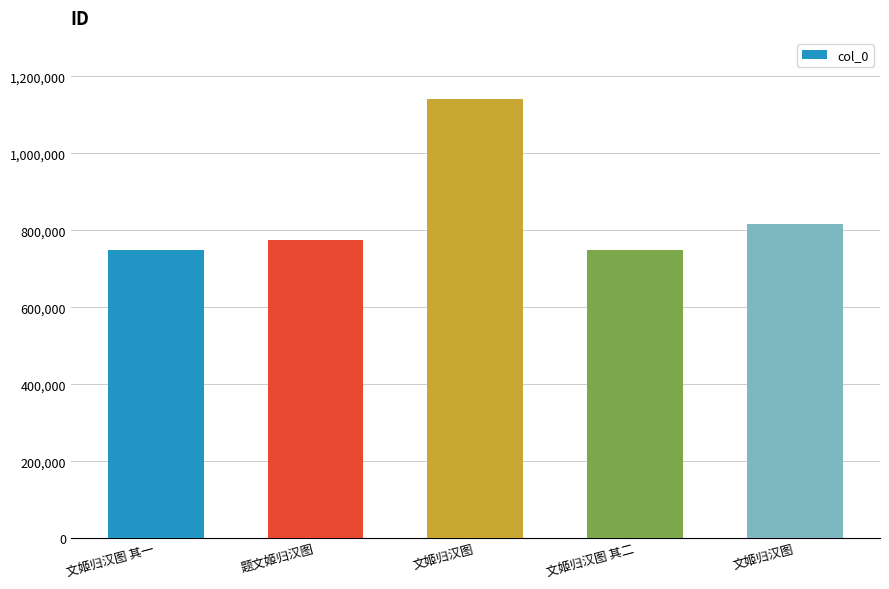

Are the bars horizontal?

No